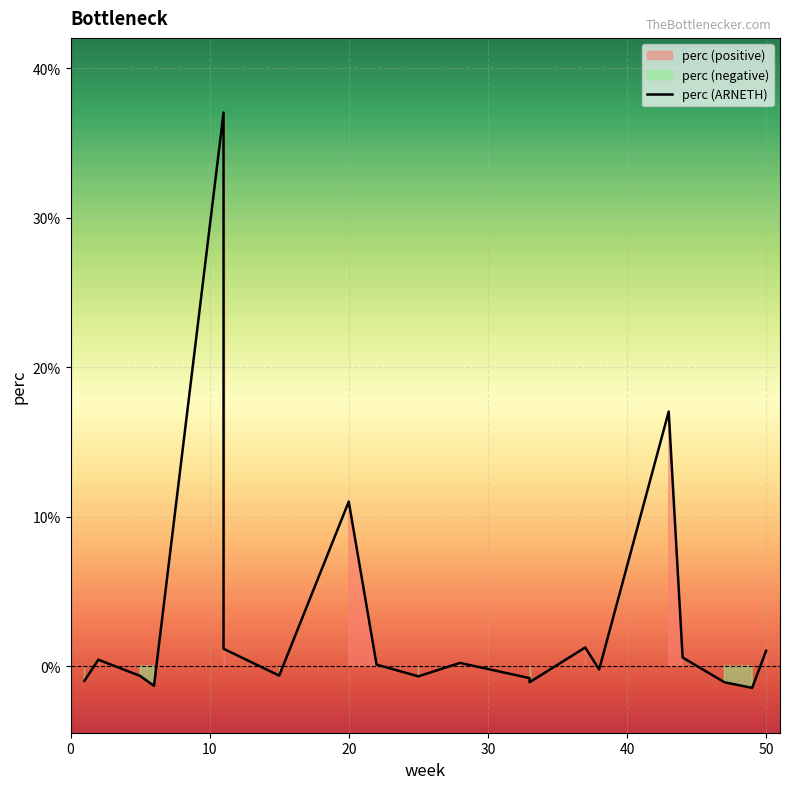

What is the difference between the maximum and minimum values?

38.5